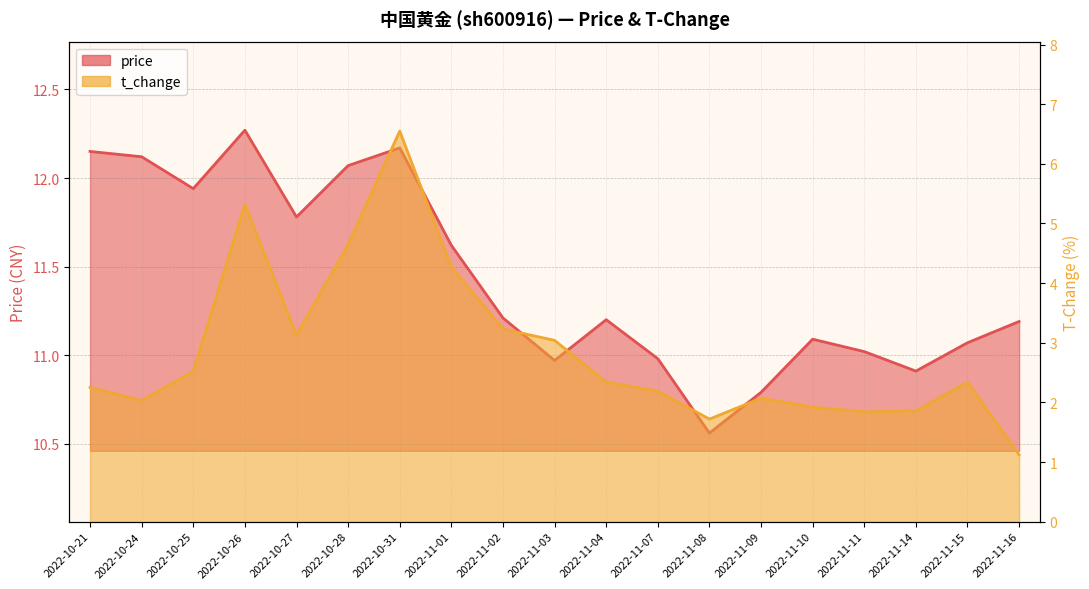

What is the label of the 15th point from the left?

2022-11-10